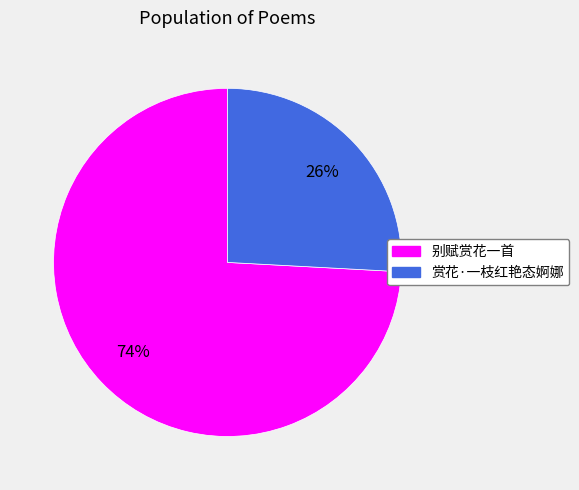

Combined, do 赏花·一枝红艳态婀娜 and 别赋赏花一首 account for over 50%?

Yes